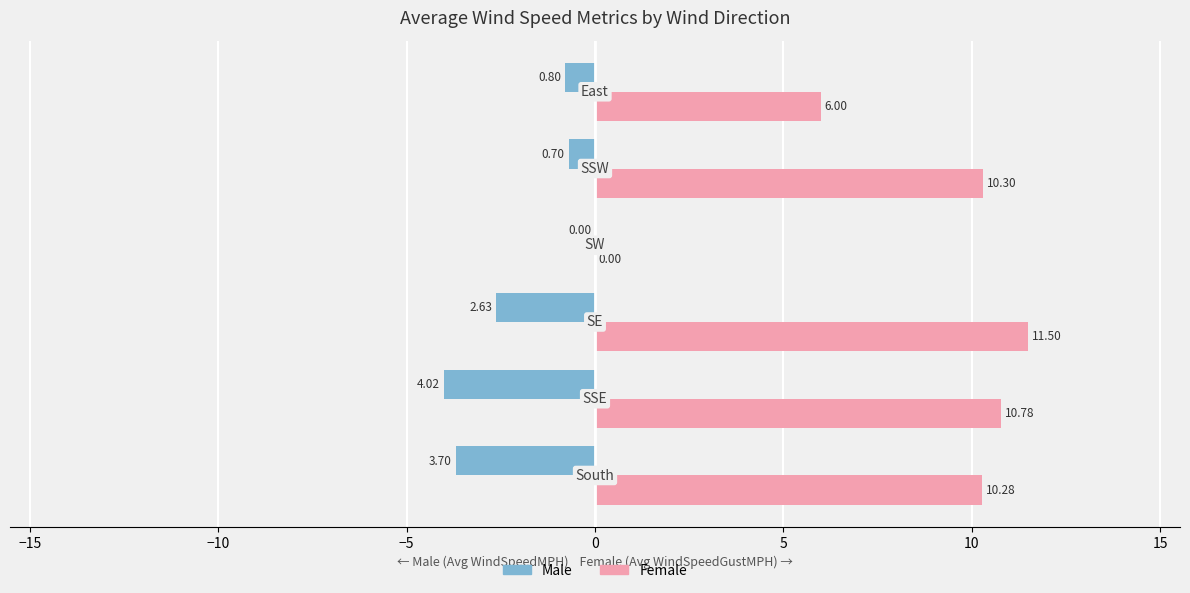

What is the sum of all Male values?

-11.8